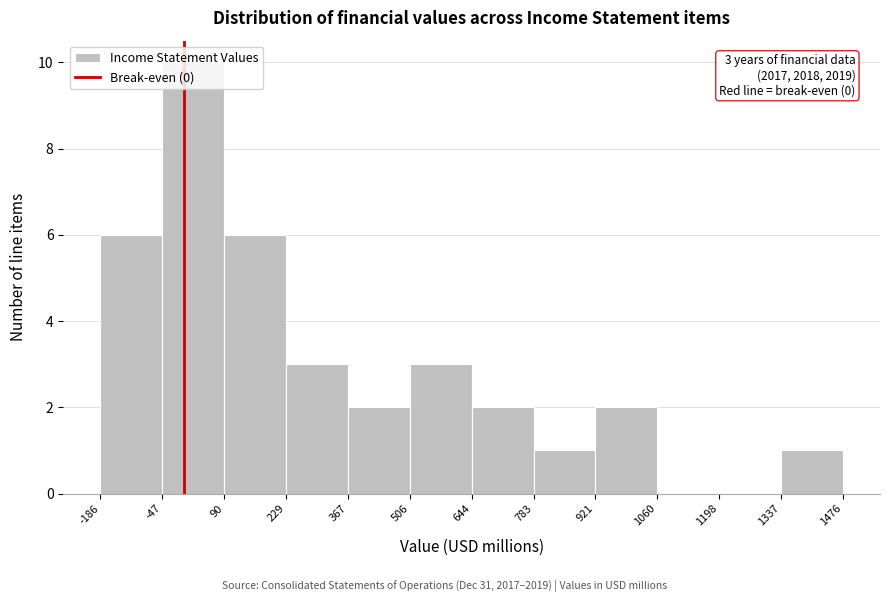

Over which range of the x-axis is the bar tallest?

-47 to 90